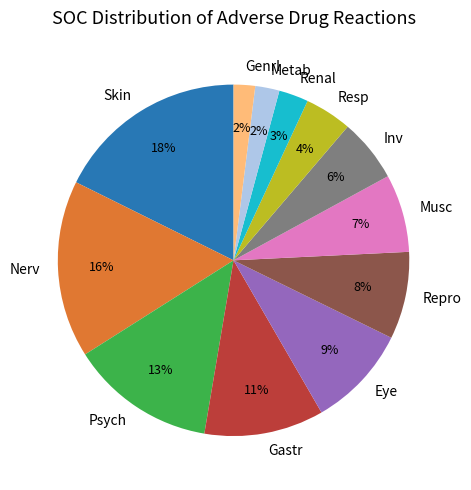

To the nearest percent, what percentage of the pie is Metab?

2%